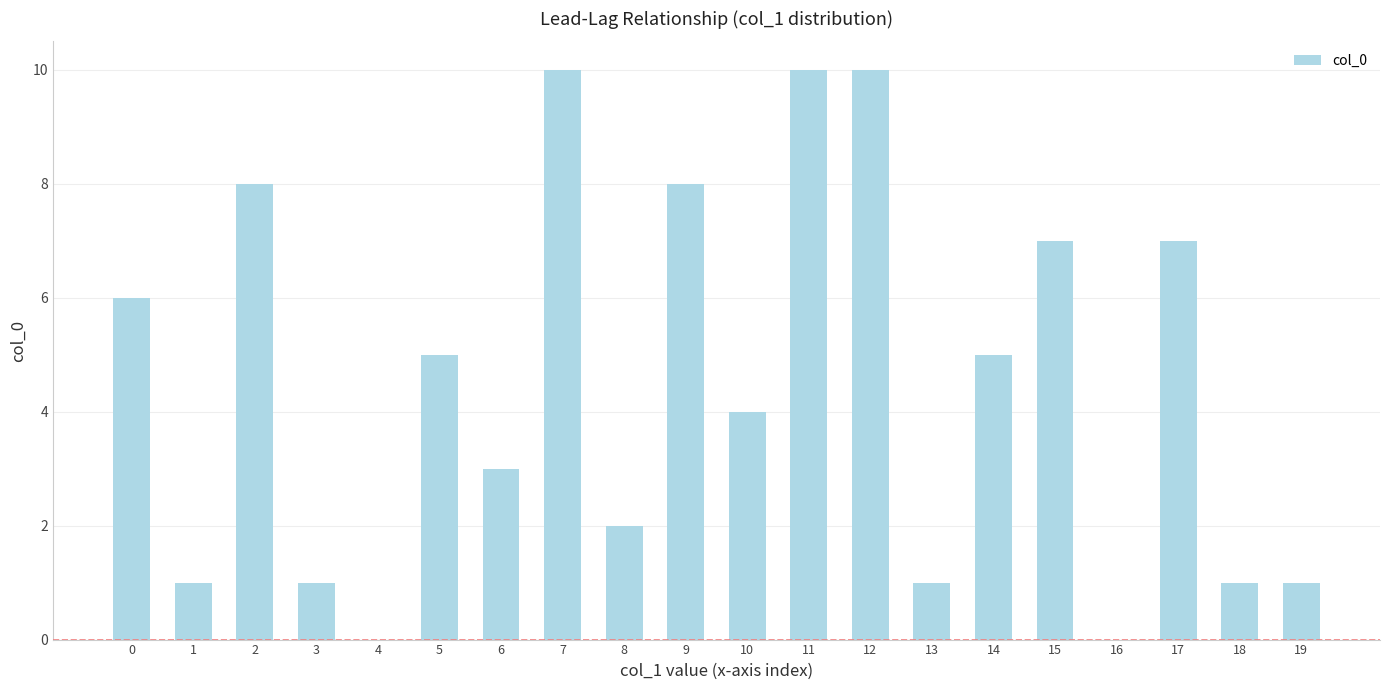

What is the change in value from 9 to 12?

+2